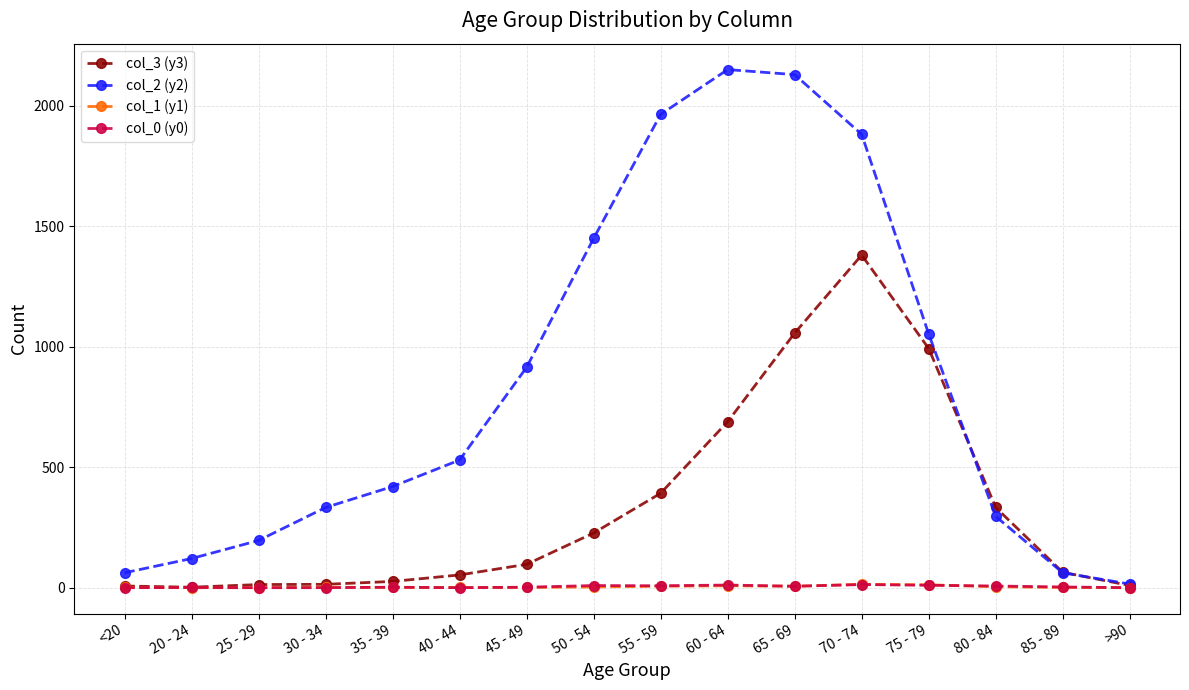

True or false: col_1 (y1) has more than 0 interior local peaks.

True